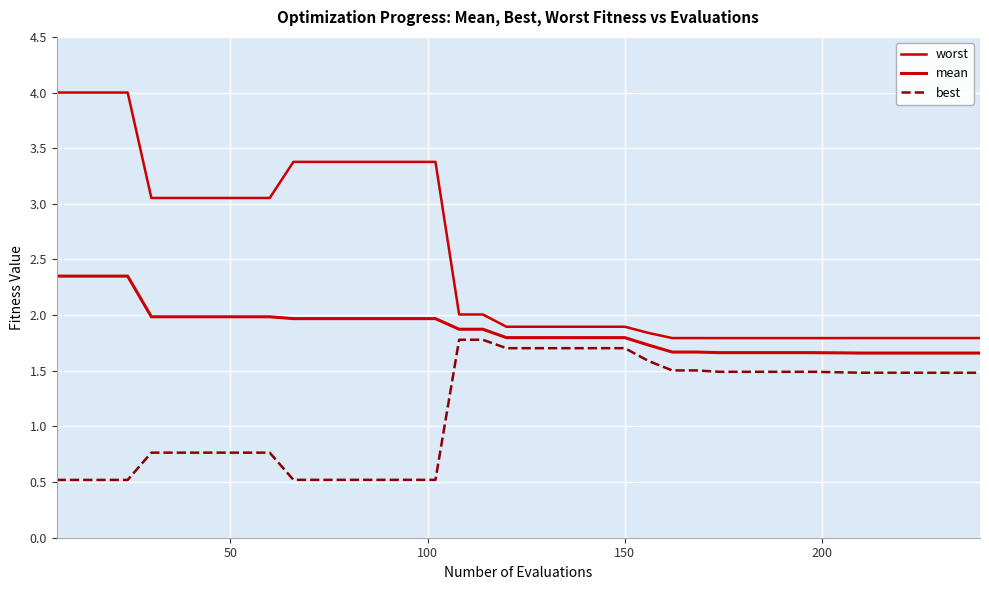

True or false: worst and mean cross at least once.

False